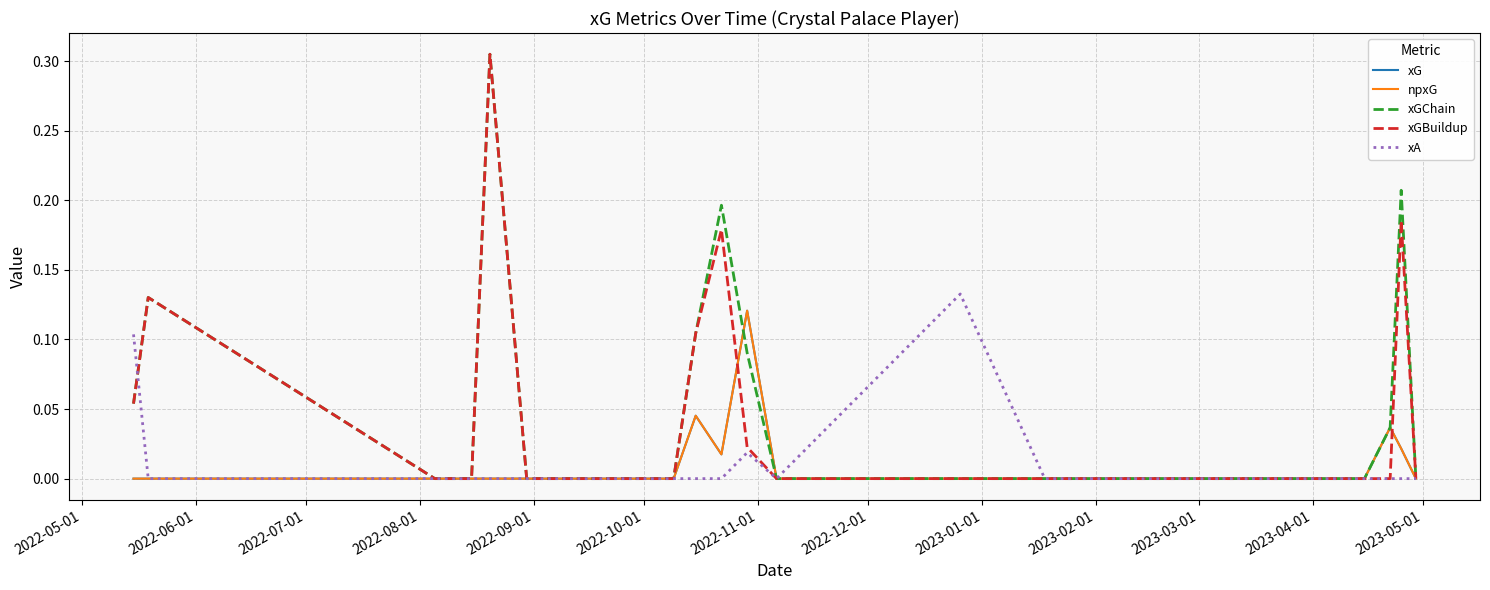

Count the xGChain values in the range 0 to 1.

20